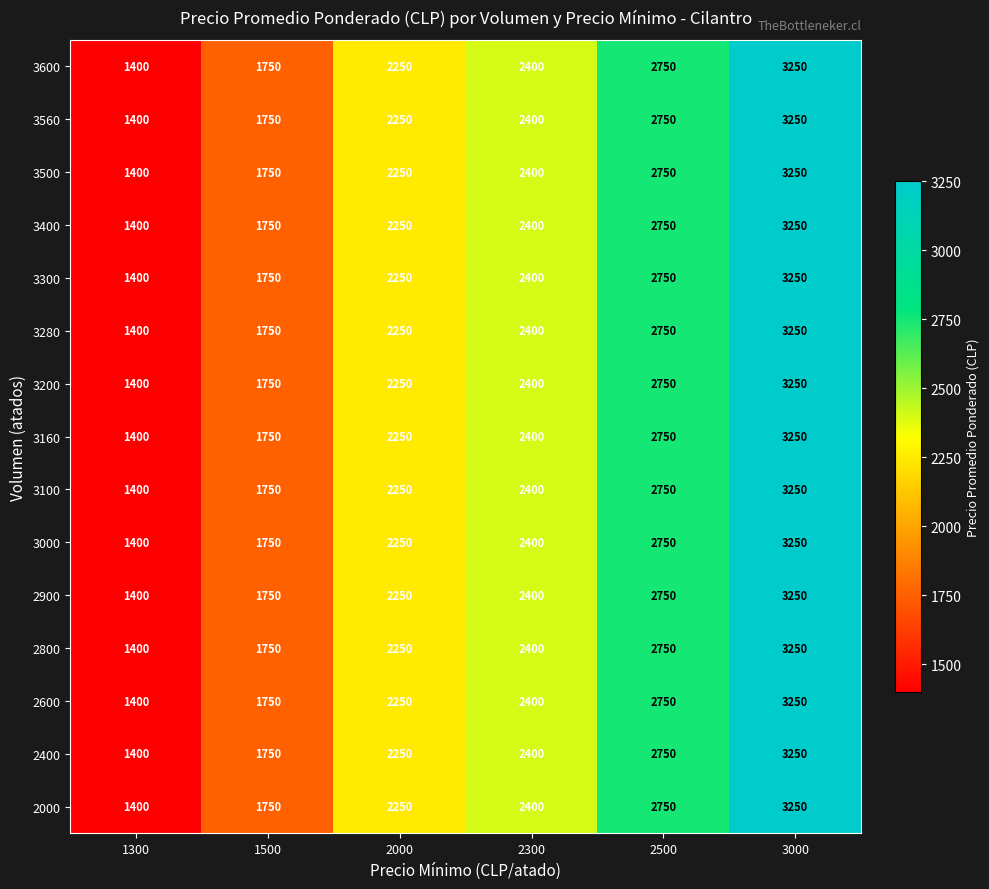

What is the total value across all series at 1300?

21000